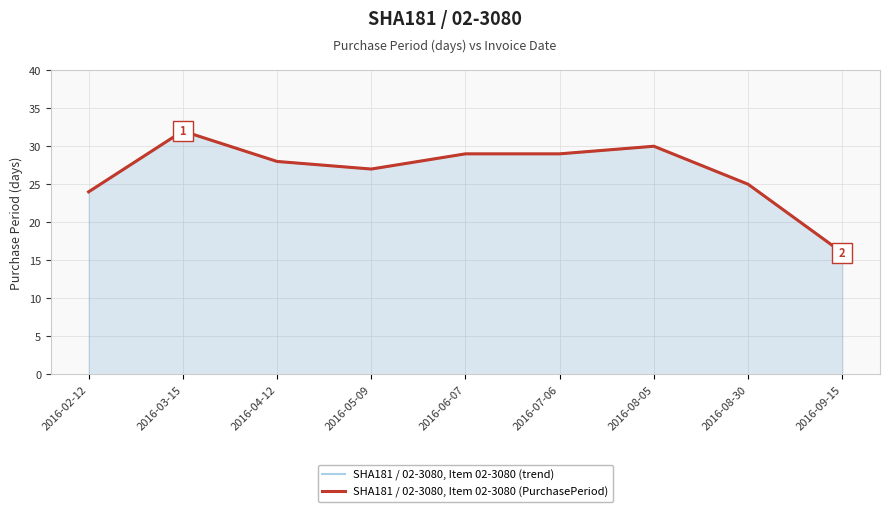

At how many categories does at least one series exceed 24?

7